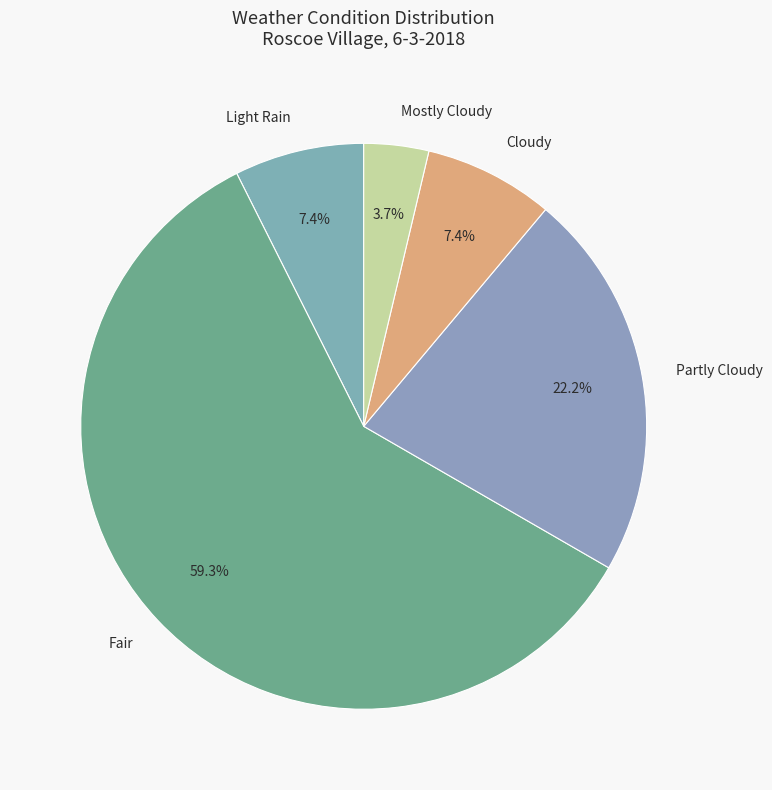

Which category has the biggest portion of the pie?

Fair